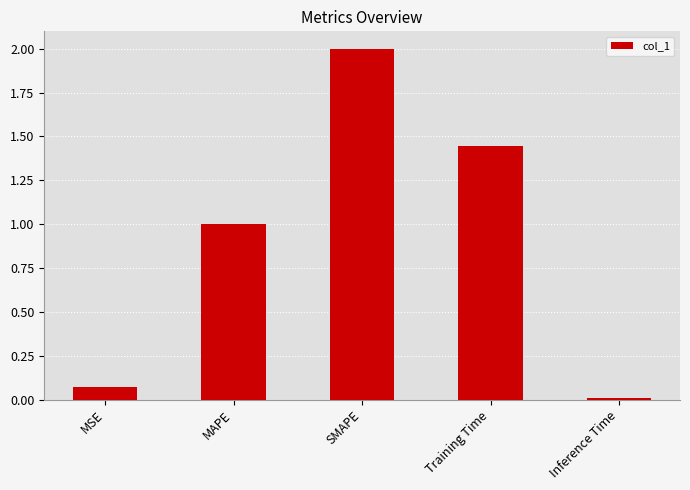

List the labels in order of value, smallest first.

Inference Time, MSE, MAPE, Training Time, SMAPE